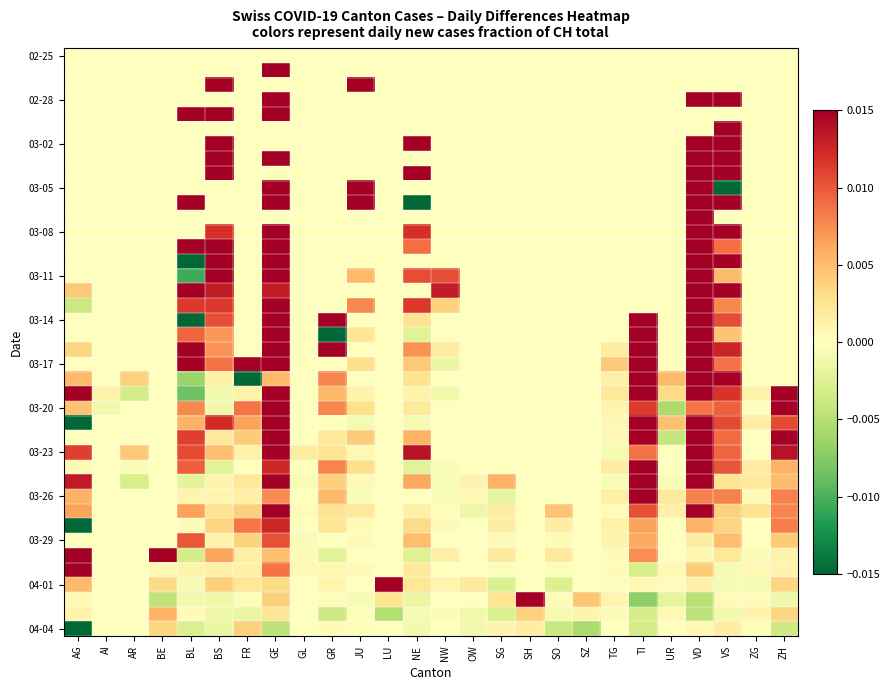

Which label corresponds to the smallest value in the chart?

AG